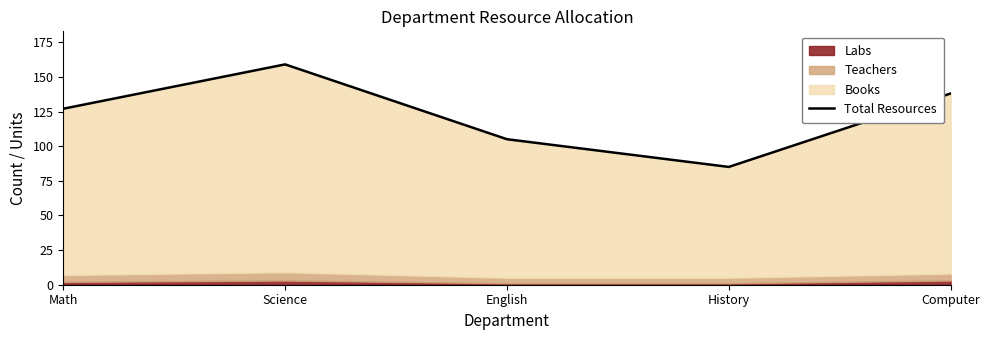

Where does the data first go above 127?

Science